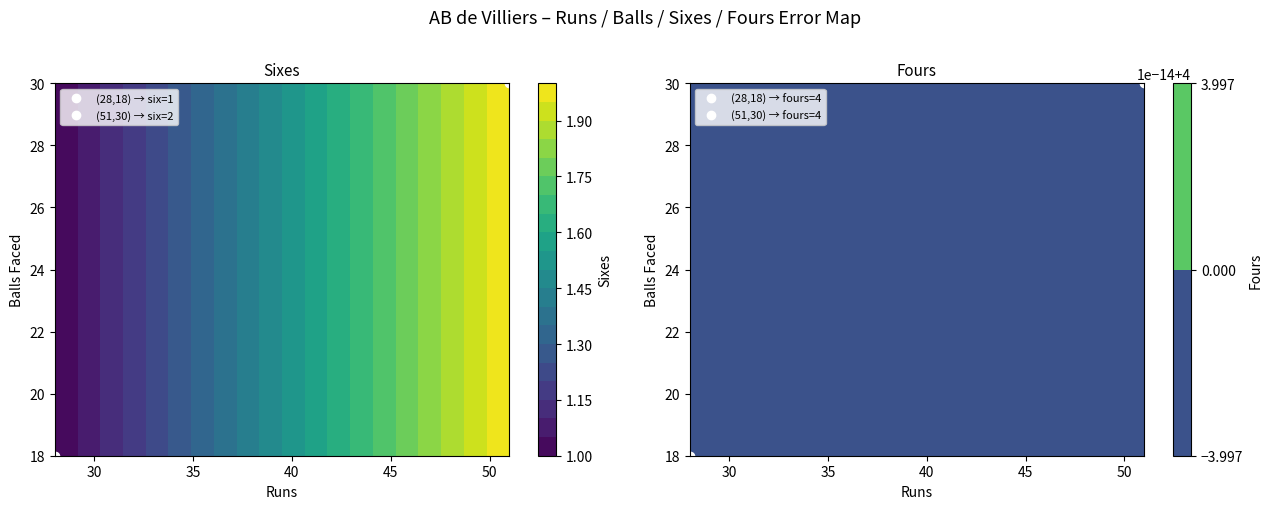

What is the lowest value of the AB de Villiers R1 series?

1